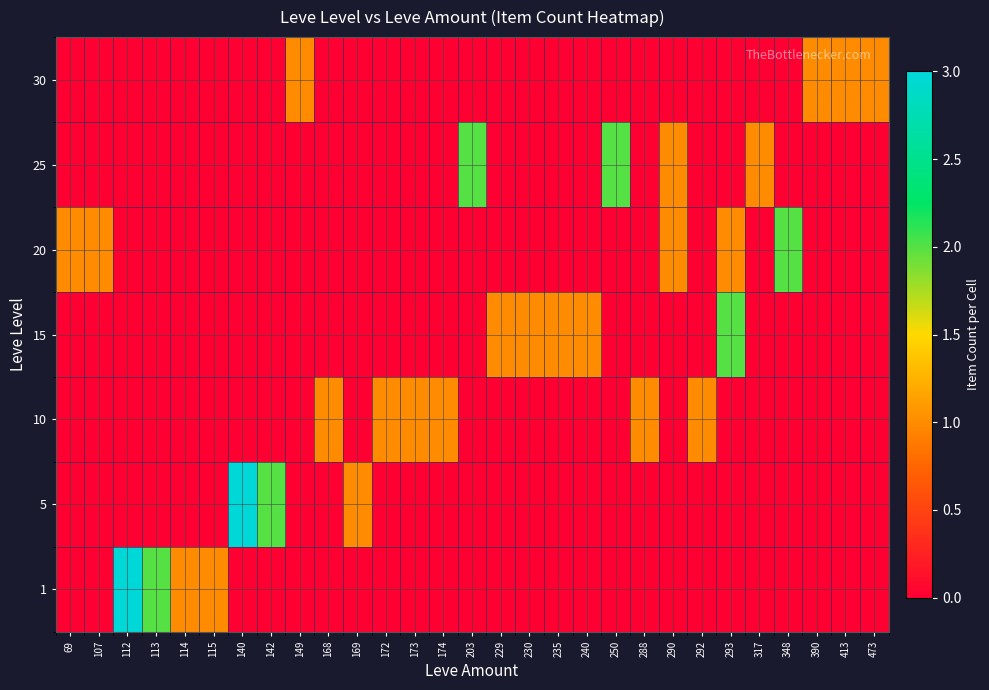

Between 114 and 203, which is larger?

114